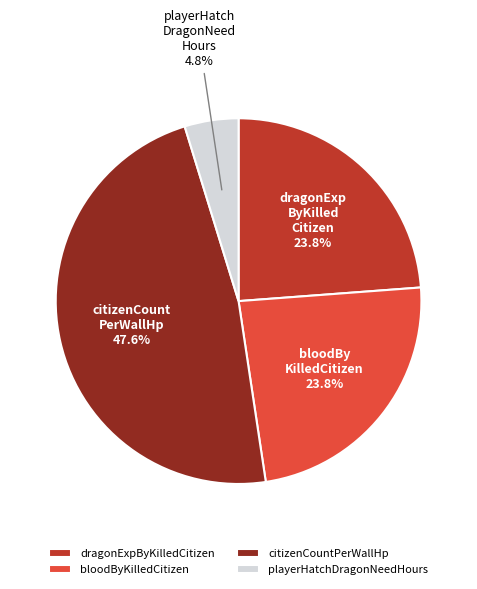

To the nearest percent, what is the difference between the largest and smallest slice percentages?

43%